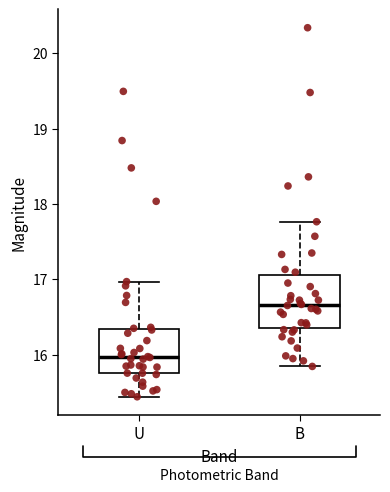

Which box's median line is the highest?

B